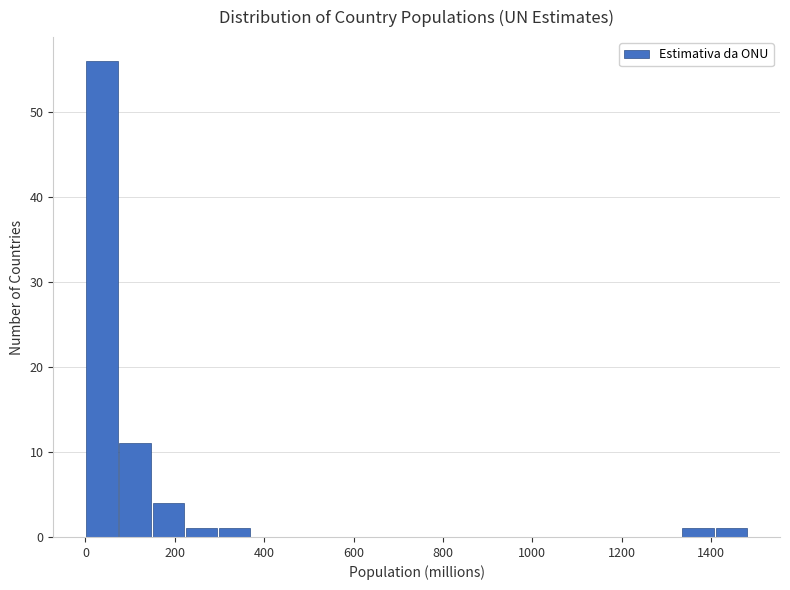

Read against the x-axis, roughly where is the centre of the tallest bar?

40